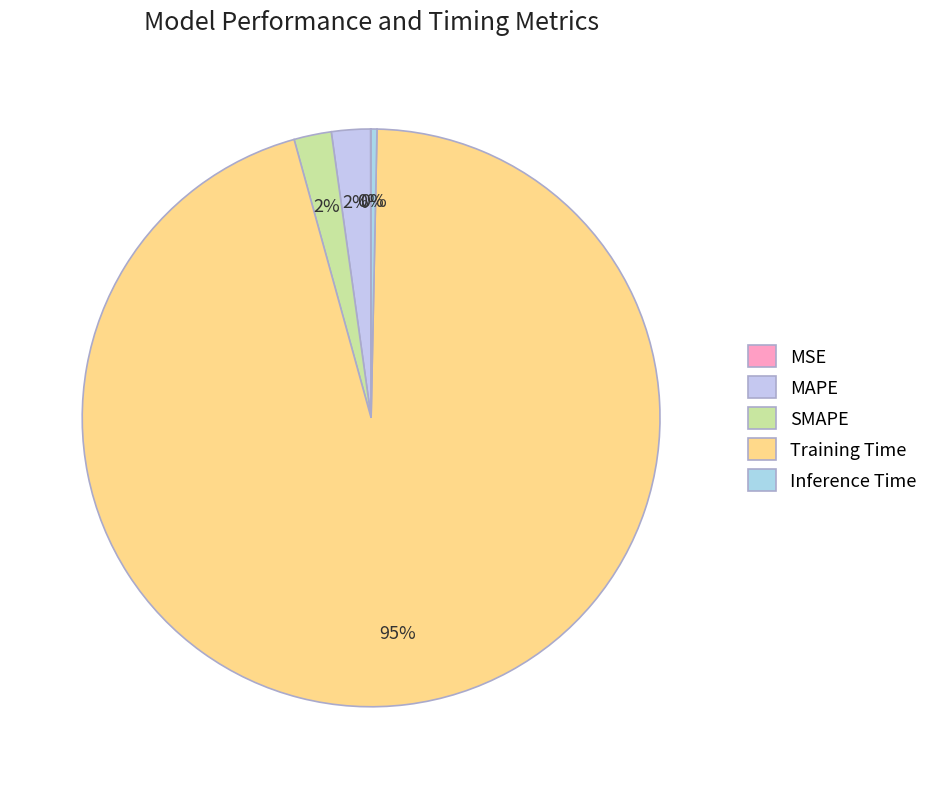

Rank the categories by value from highest to lowest.

Training Time, MAPE, SMAPE, Inference Time, MSE